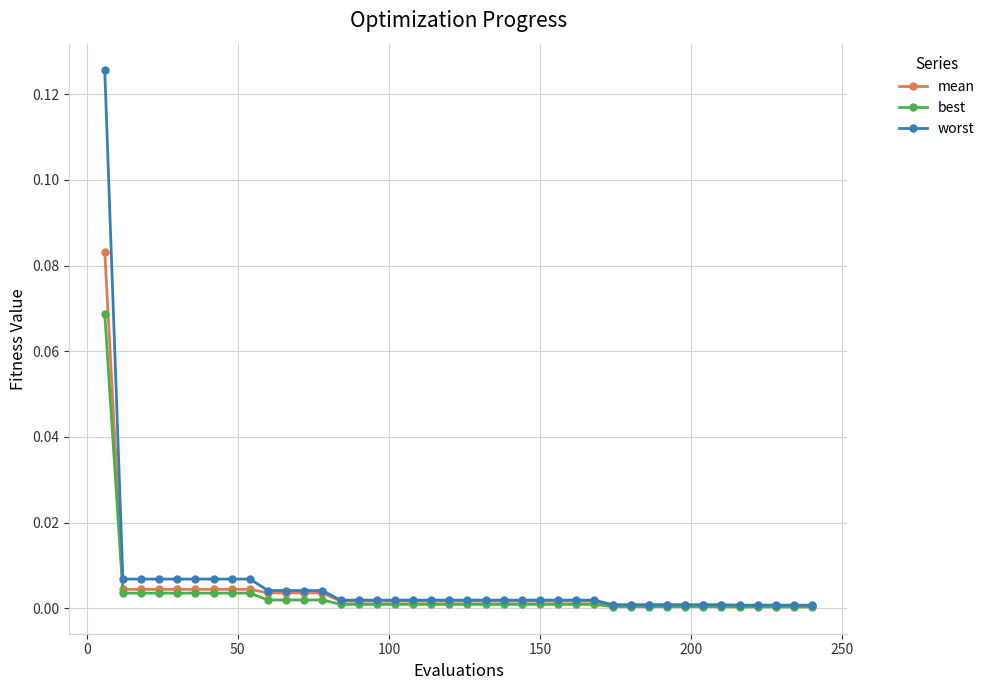

List the series in order of their peak value, highest first.

worst, mean, best